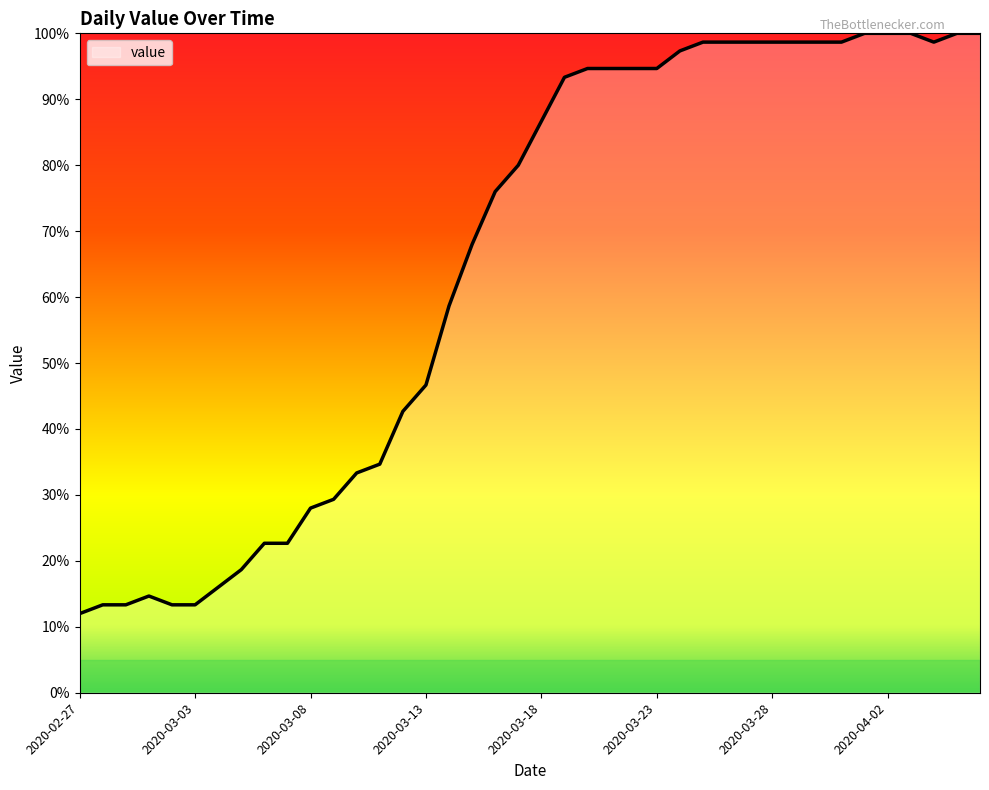

What is the difference between the maximum and minimum values?

88.0